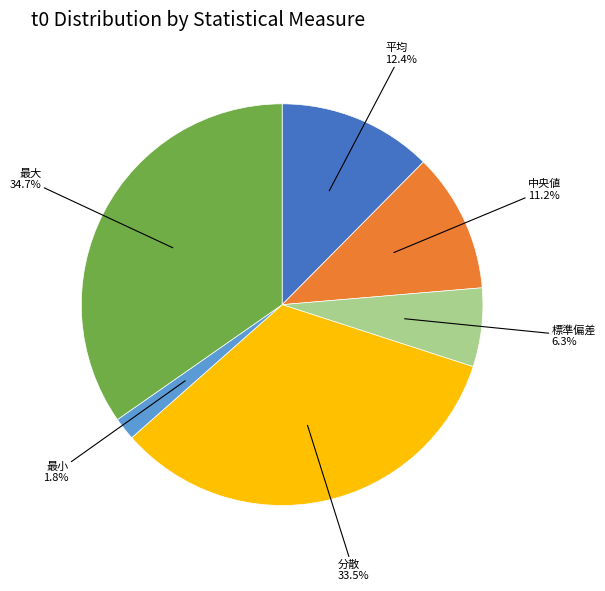

To the nearest percent, what is the average slice percentage?

17%